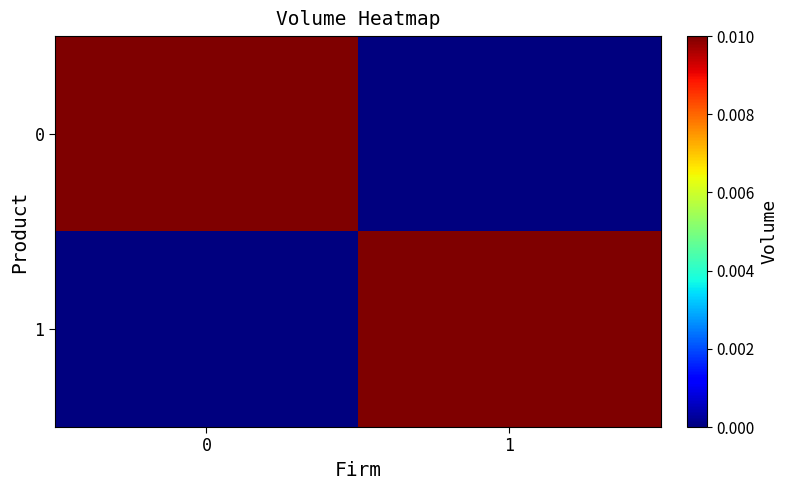

Which category has the lowest value across all series?

1